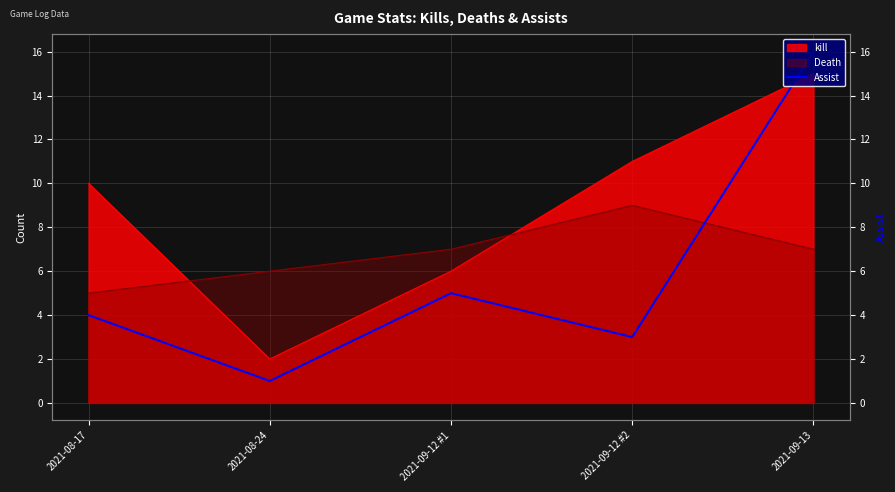

True or false: there are more than 0 points higher than both neighbors.

True